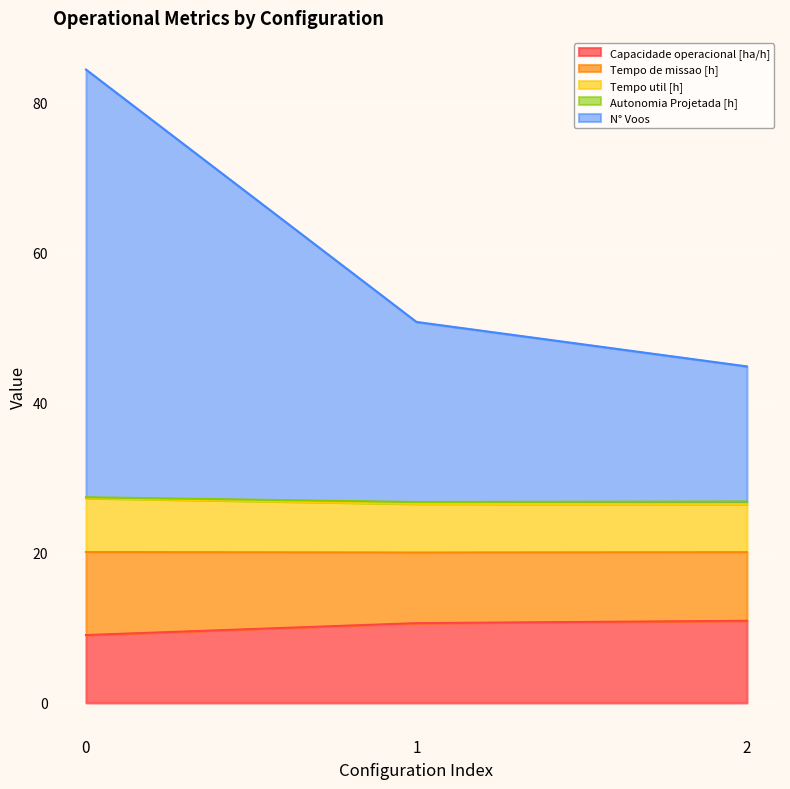

True or false: Tempo util [h] has a value of 16.5 at 2.

False